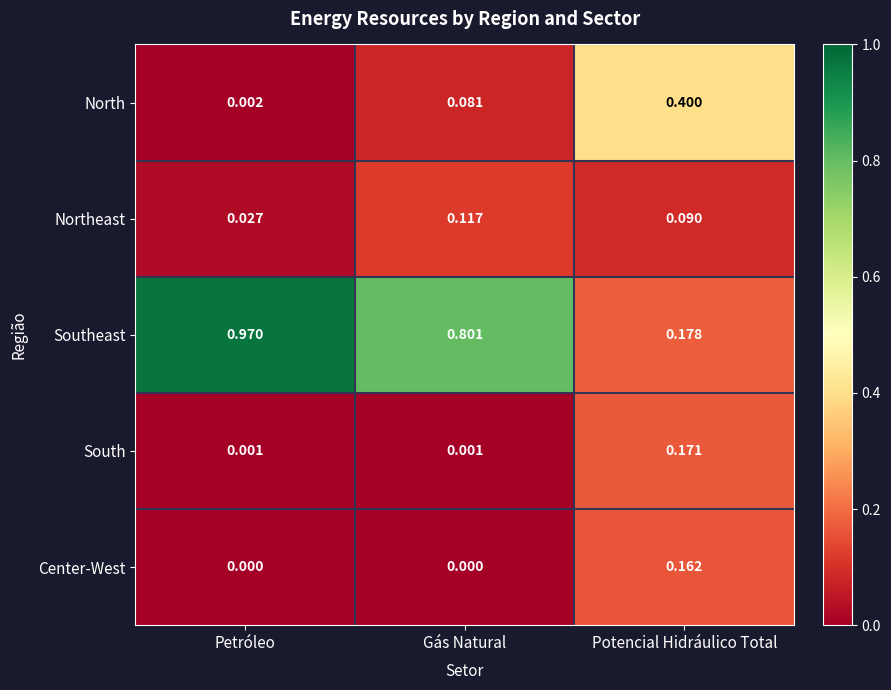

Rank the series at Petróleo from highest to lowest value.

Southeast, Northeast, North, South, Center-West